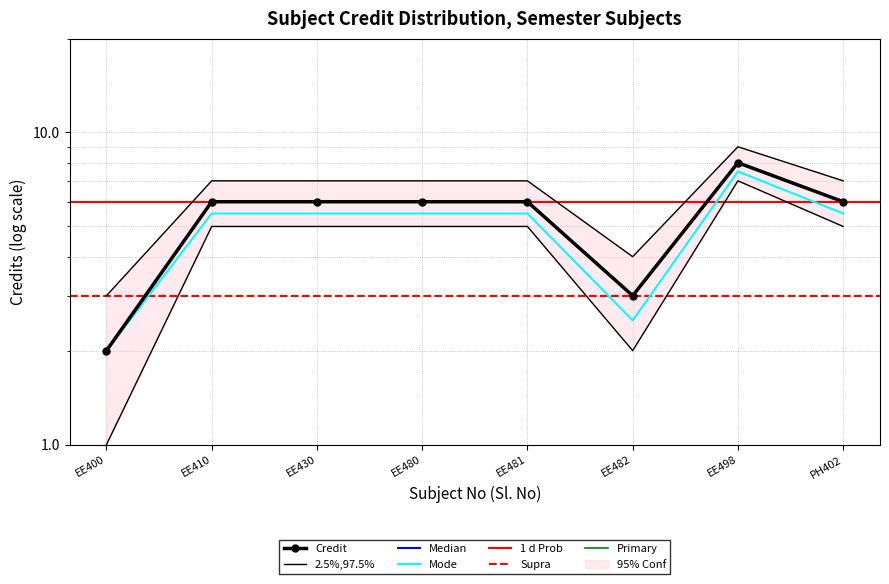

Where is the data nearest to the value 5?

EE410